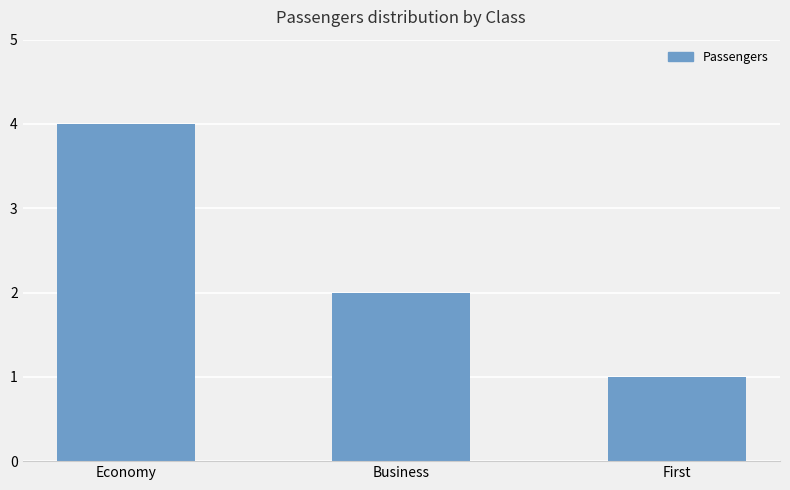

True or false: the data shows 1 at Business.

False